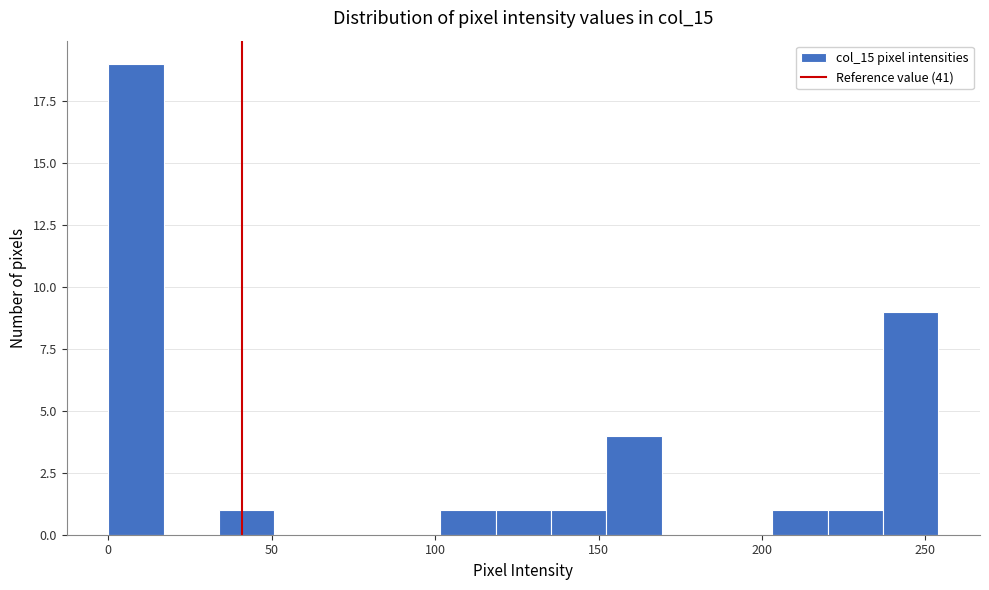

Read against the x-axis, roughly where is the centre of the tallest bar?

10